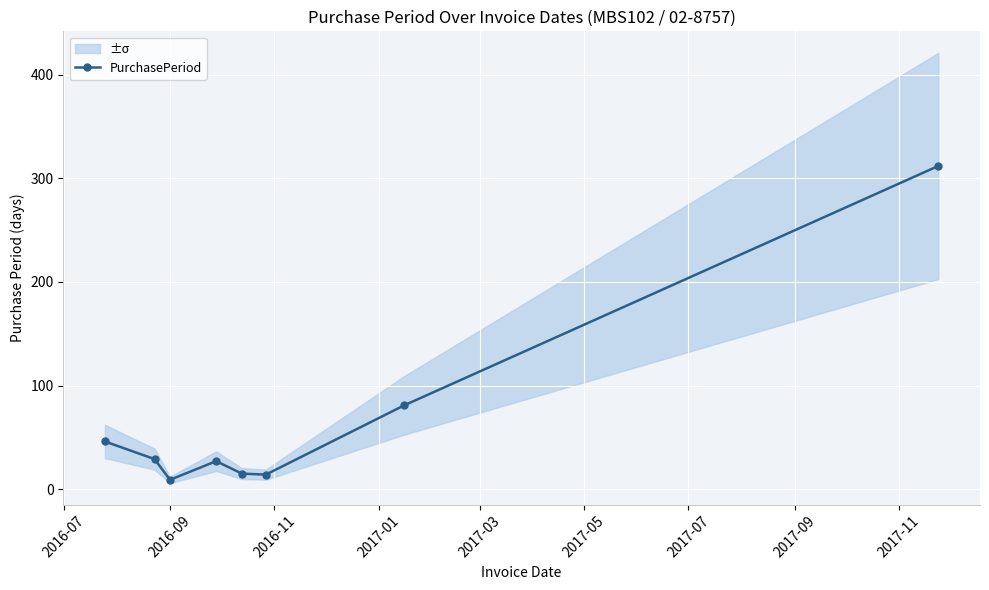

Count the number of categories in the chart.

8